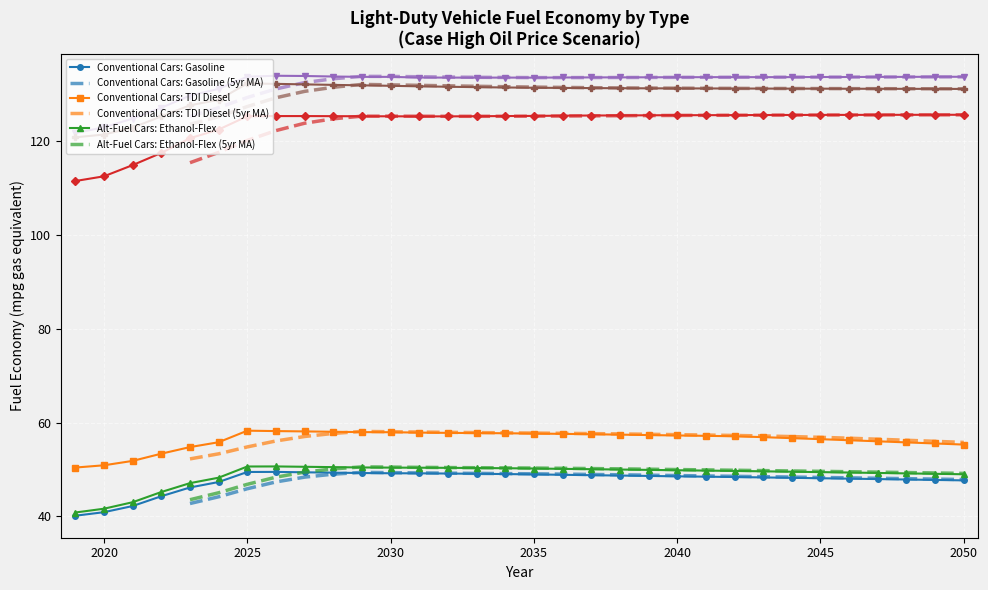

True or false: Alt-Fuel Cars: 300 Mile EV has a value of 131.1 at 2045.

True